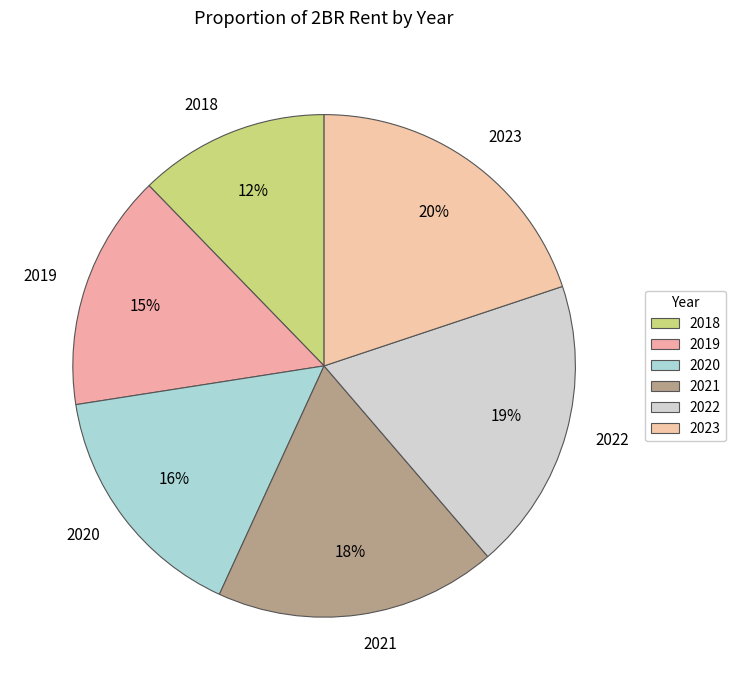

What is the smallest slice in the pie chart?

2018